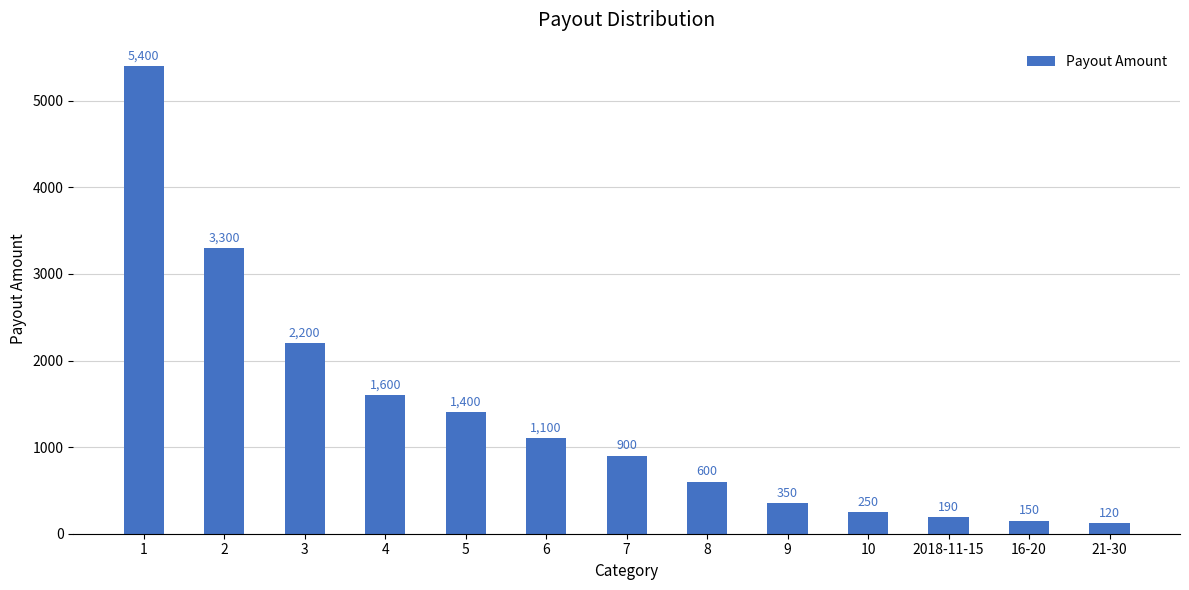

How many series are shown in this chart?

1